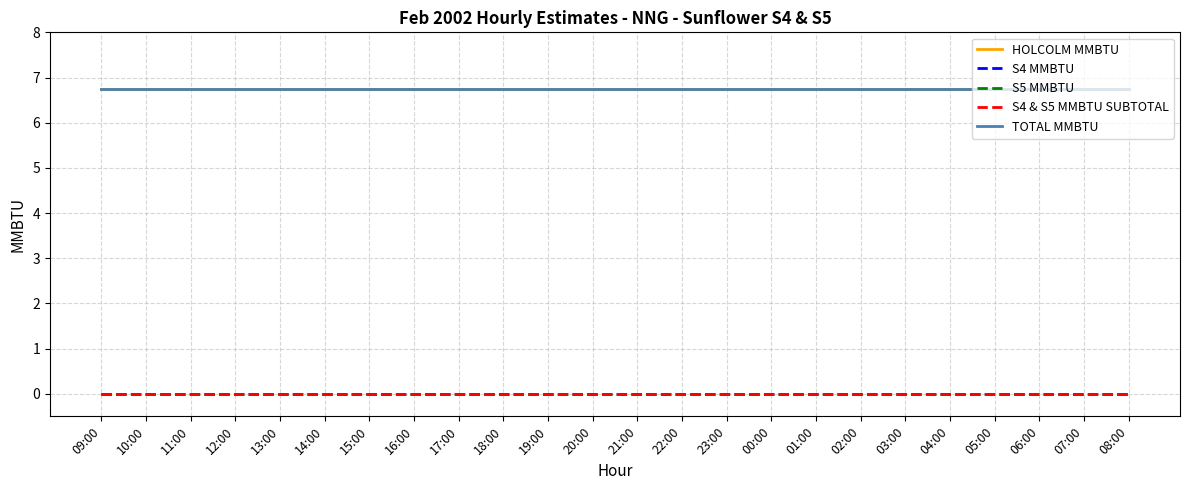

Does the chart have visible grid lines?

Yes